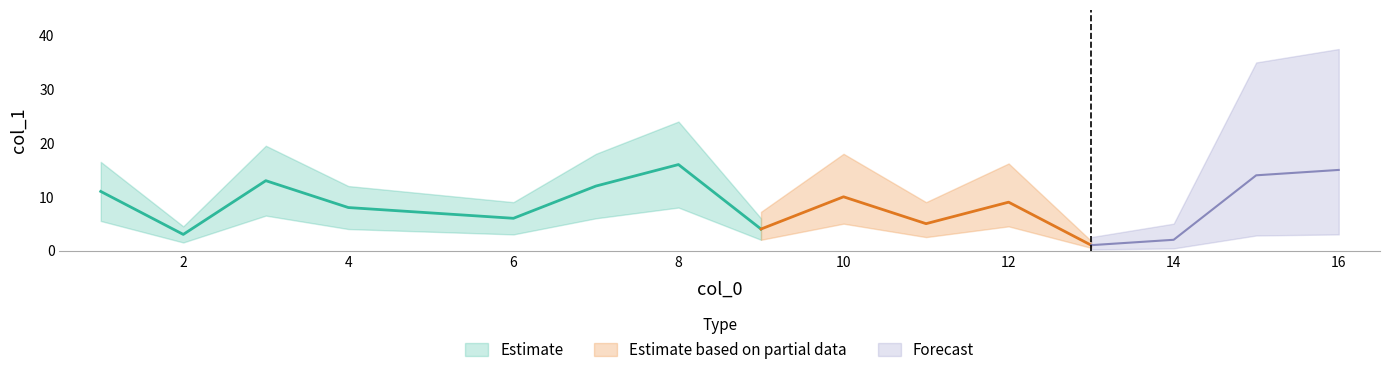

Count the number of categories in the chart.

16